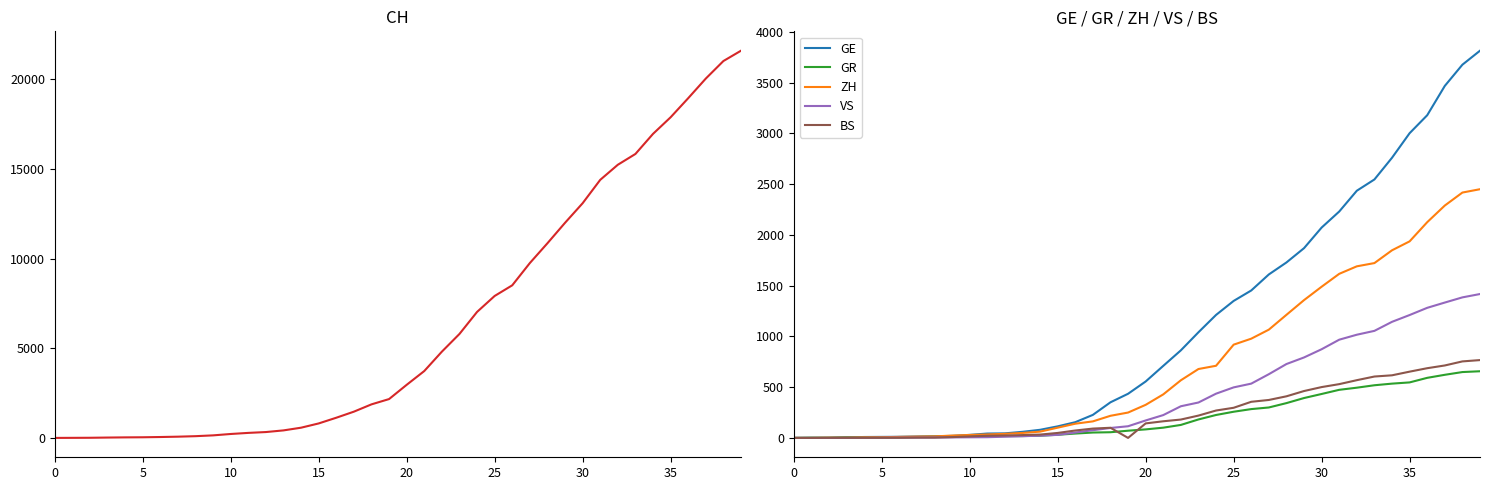

The VS series shows 213 at 24. True or false?

False